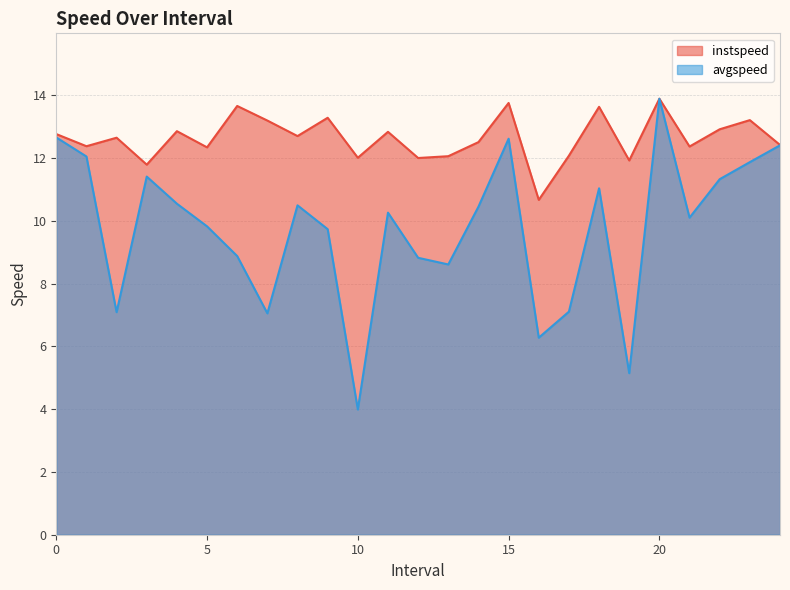

Where is the first local minimum for avgspeed?

2.0